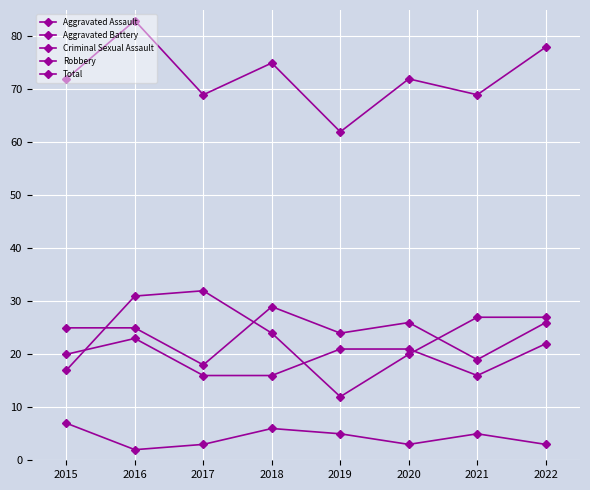

Does the chart have visible grid lines?

Yes